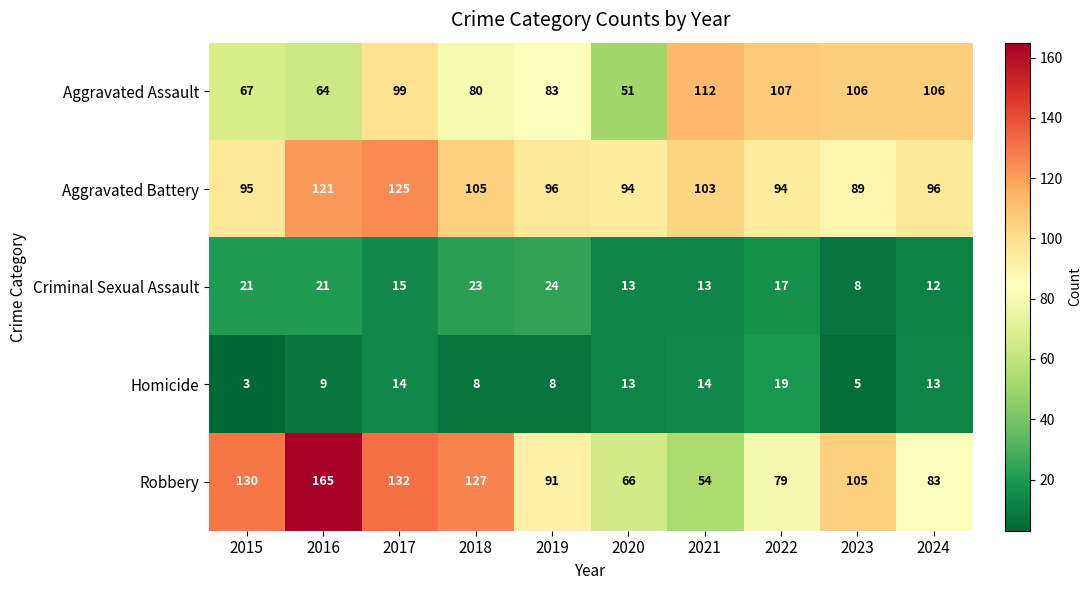

What is the average value of the Criminal Sexual Assault series?

17